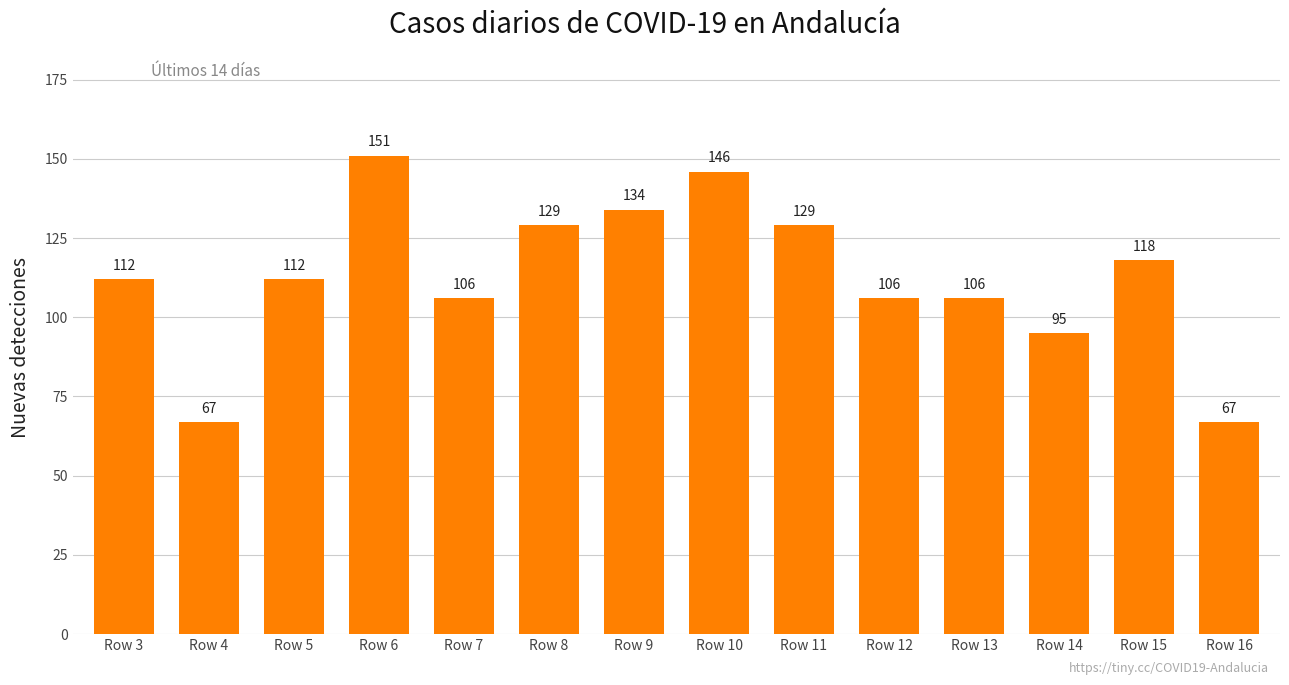

Reading left to right, extract all data points from this chart.

Row 3=112	Row 4=67	Row 5=112	Row 6=151	Row 7=106	Row 8=129	Row 9=134	Row 10=146	Row 11=129	Row 12=106	Row 13=106	Row 14=95	Row 15=118	Row 16=67